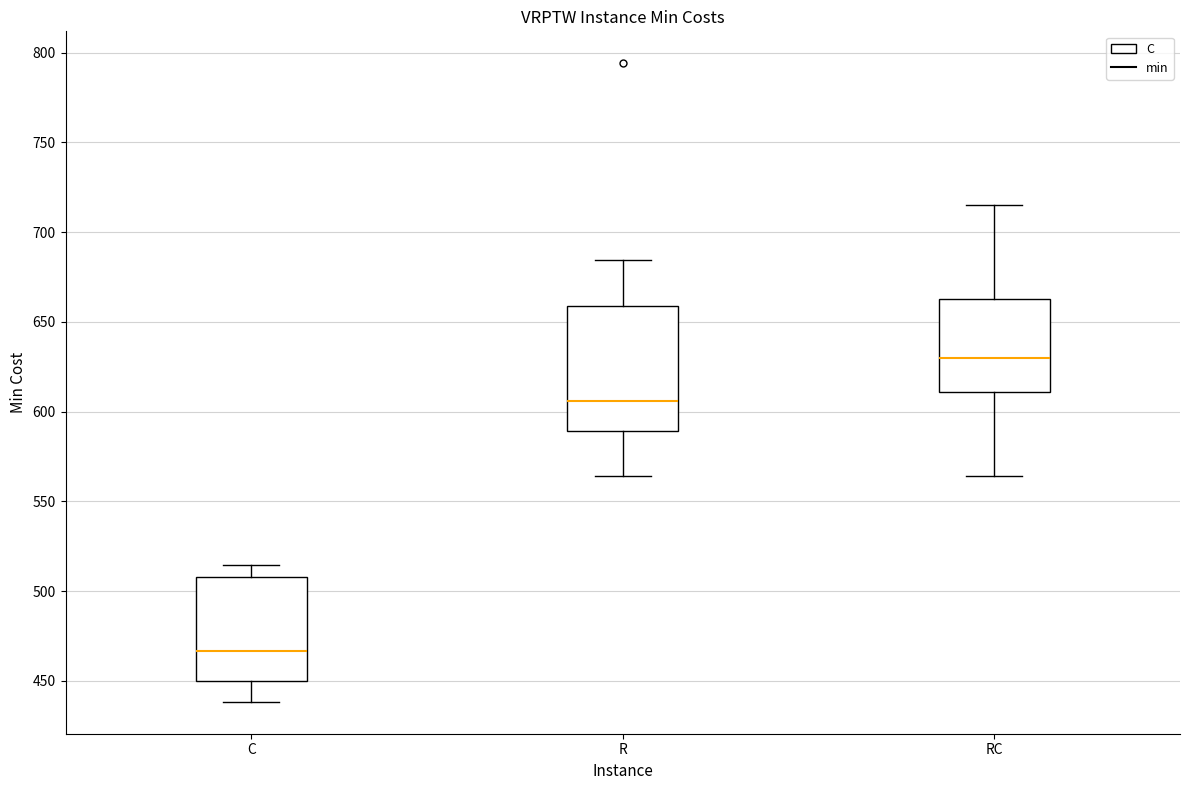

Reading left to right, read every box against the y-axis: the position of its median line, the range the box covers, and the ends of its whiskers. The values are not printed on the chart, so give them approximately, as read against the axis.

C: median 465, box 450 to 510, whiskers 440 to 515
R: median 605, box 590 to 660, whiskers 565 to 685
RC: median 630, box 610 to 665, whiskers 565 to 715